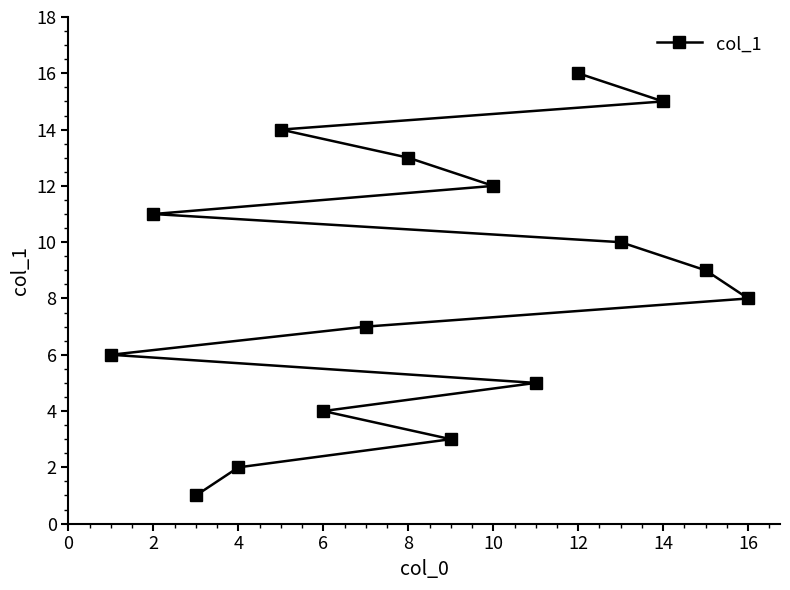

What is the difference between the second highest and minimum values?

14